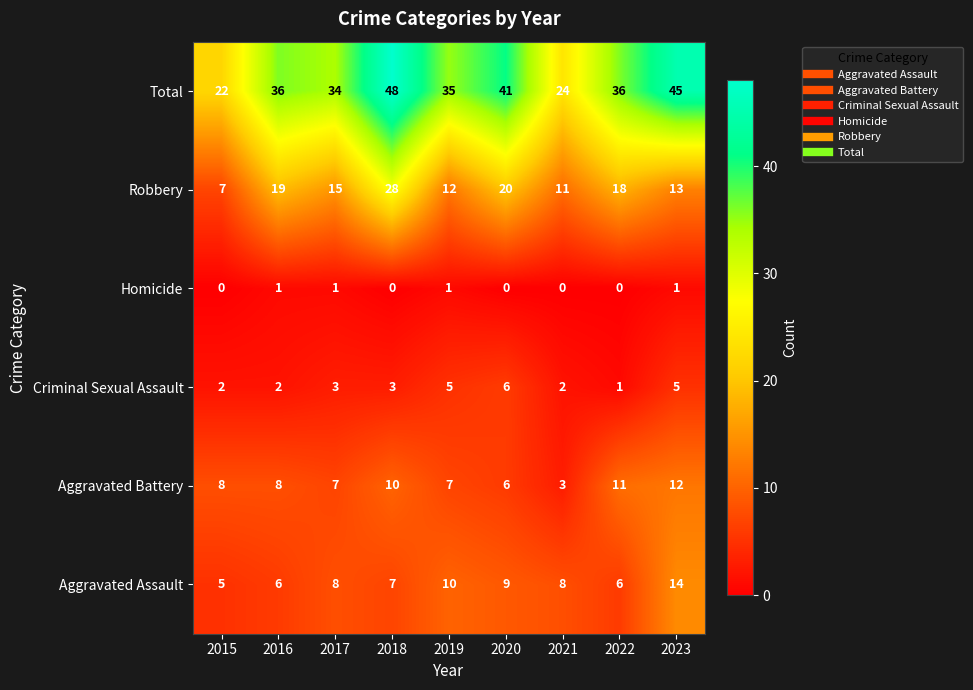

Read the Aggravated Assault value at 2022.

6